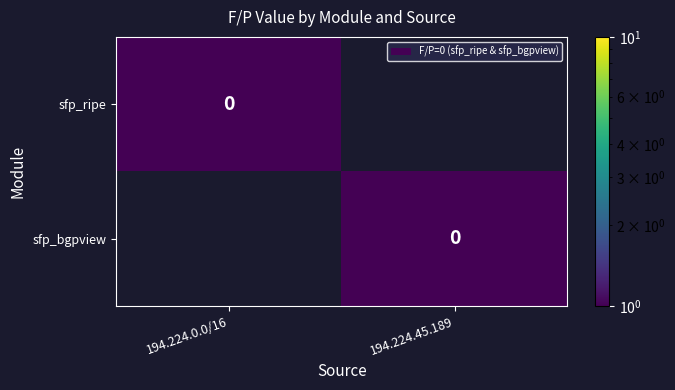

At which category does the chart reach its peak across all series?

194.224.0.0/16